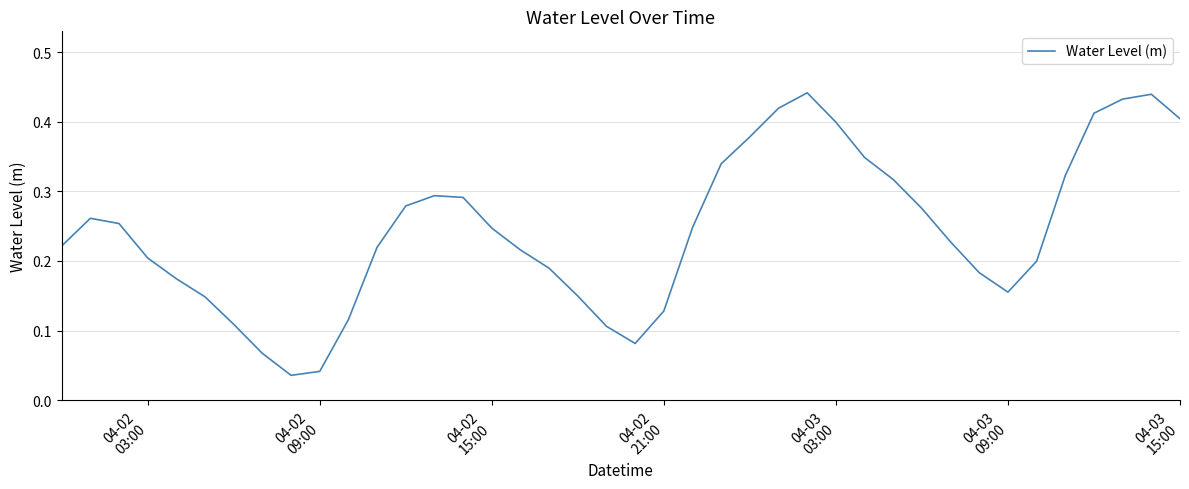

What is the greatest value displayed?

0.4